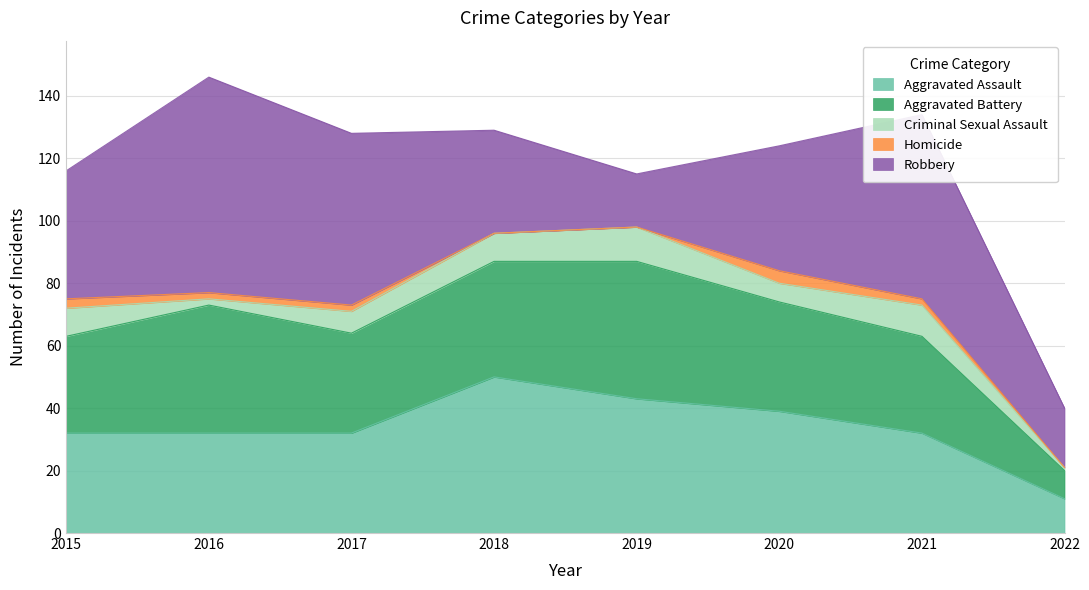

How many lines are shown in the chart?

5